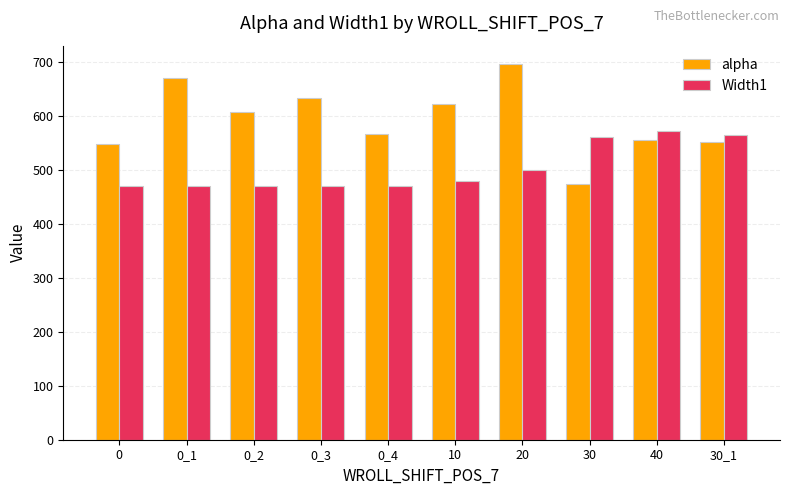

How many bars are there in total?

20